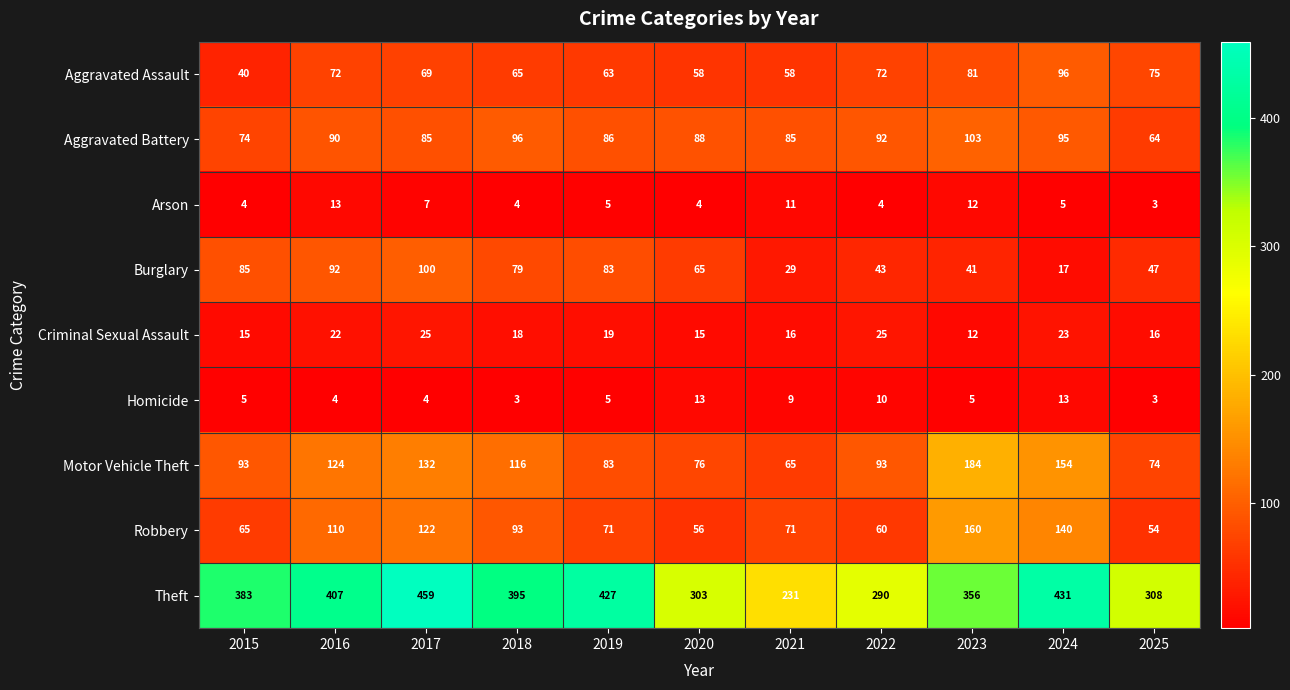

At 2022, list the series in order from largest to smallest.

Theft, Motor Vehicle Theft, Aggravated Battery, Aggravated Assault, Robbery, Burglary, Criminal Sexual Assault, Homicide, Arson